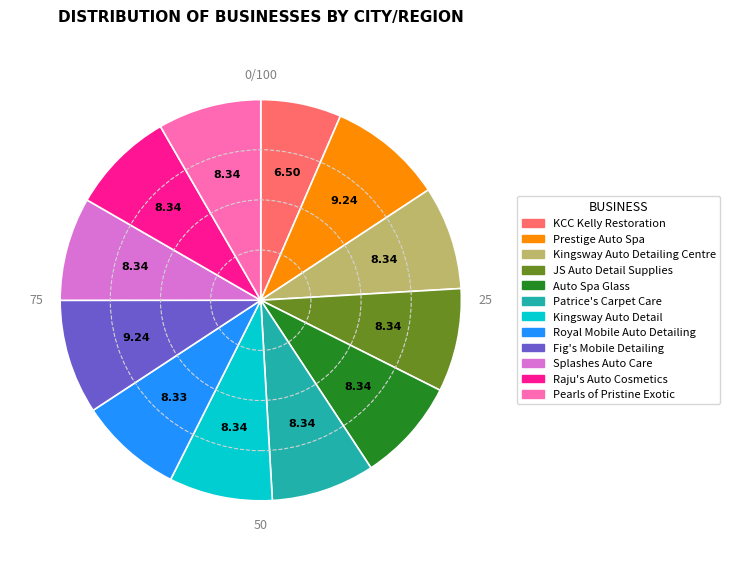

Is there a majority slice in this chart?

No